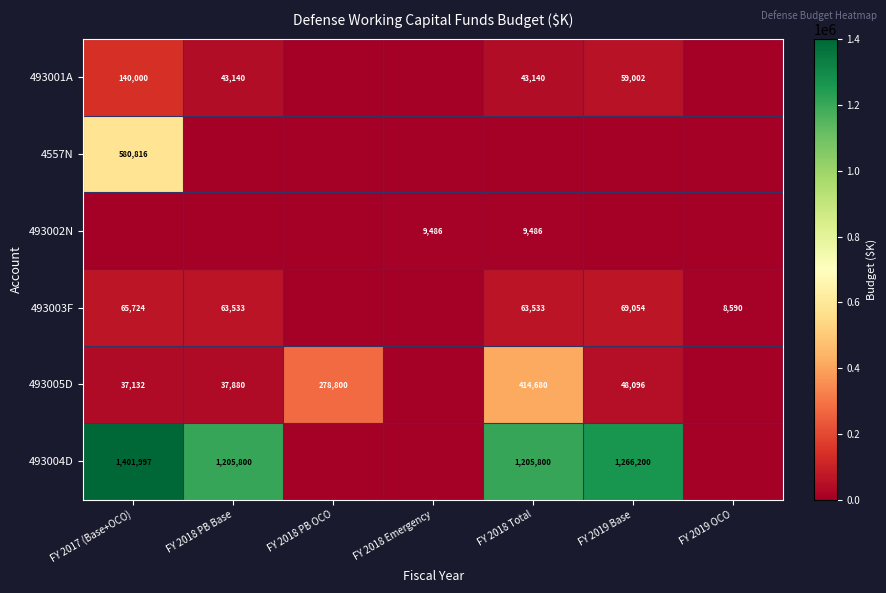

Is the value of 493001A at FY 2018 PB Base greater than the value of 493004D at FY 2019 Base?

No